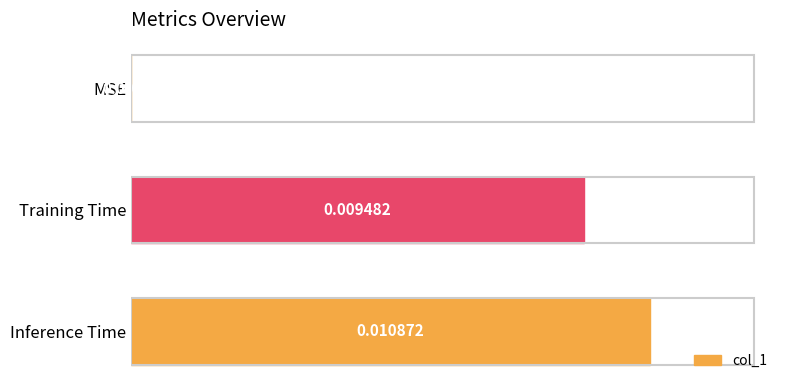

How many values are between 0 and 1?

3